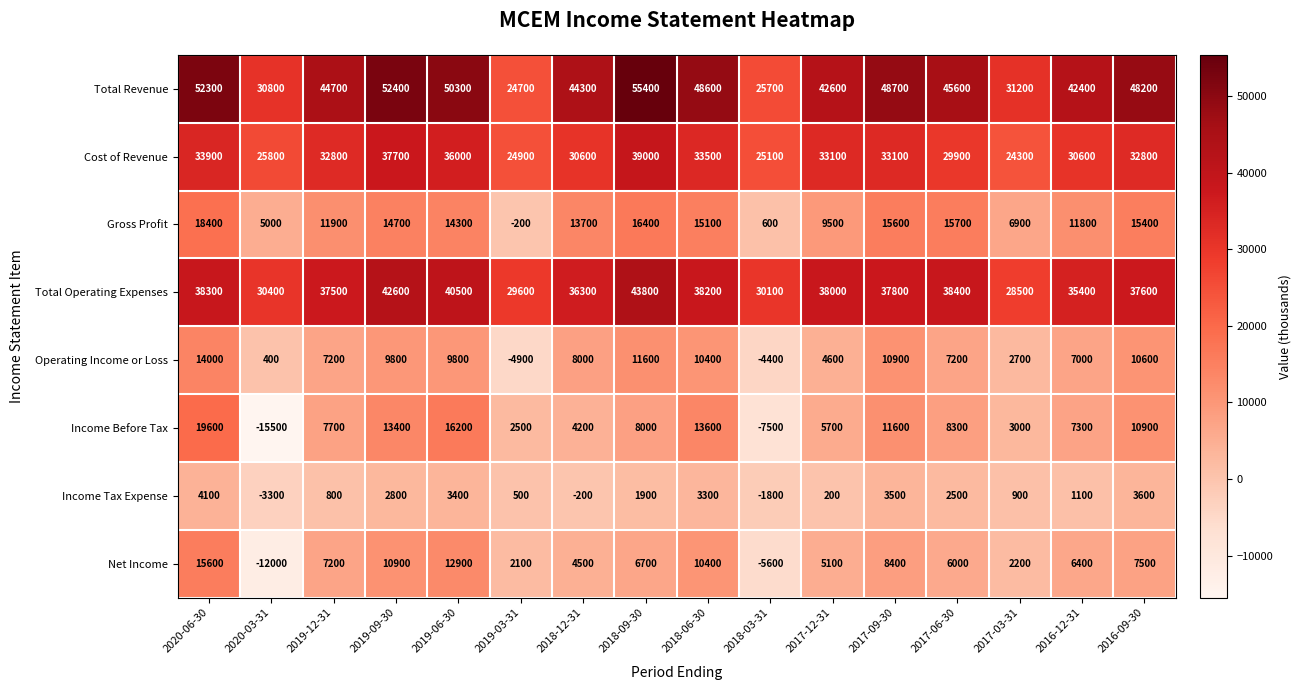

Which category has the highest value across all series?

2018-09-30